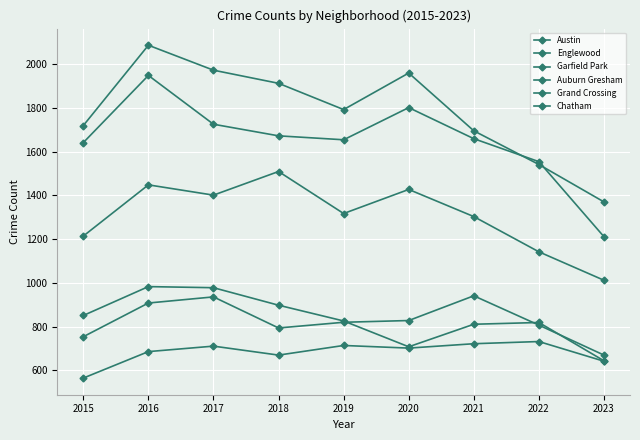

How many data points in Austin are less than 1792?

4